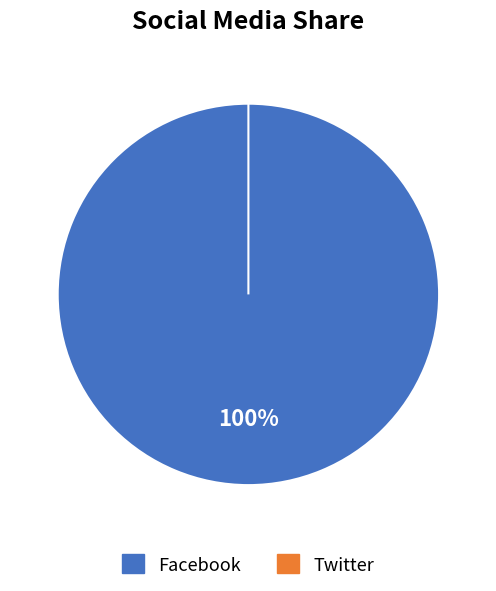

How many segments does this pie chart have?

2